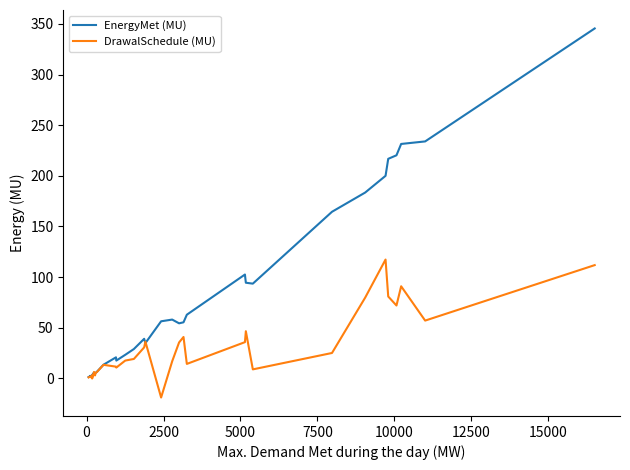

Reading right to left, transcribe all the data shown in this chart.

EnergyMet (MU): 345.6	234.0	231.5	220.3	216.8	200.0	183.5	164.5	93.5	94.4	102.5	62.8	55.3	54.3	58.0	56.3	34.8	39.0	28.9	23.2	17.5	20.7	13.4	6.8	5.3	5.1	5.2	5.7	3.2	3.1	1.7	2.4	1.6	1.6	1.2
DrawalSchedule (MU): 111.8	57.0	90.9	71.9	80.8	117.3	79.7	25.0	8.8	46.5	35.7	14.2	40.8	35.4	16.8	-19.0	36.2	30.5	19.1	17.5	10.6	11.5	13.3	6.5	5.2	2.8	5.6	6.2	-0.2	3.0	1.1	1.3	1.5	1.3	0.9